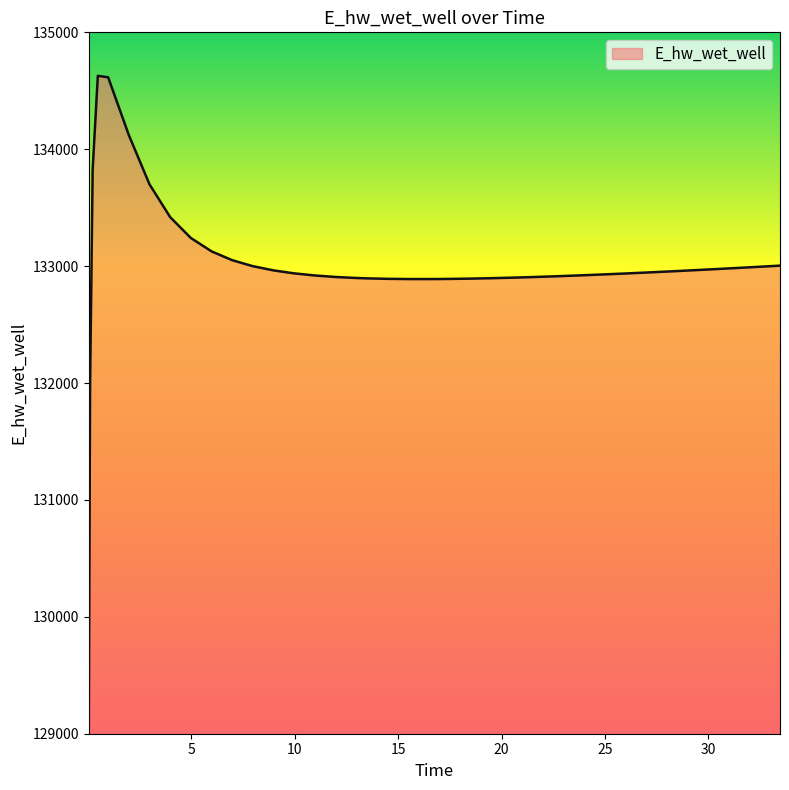

What is the greatest value displayed?

134628.0